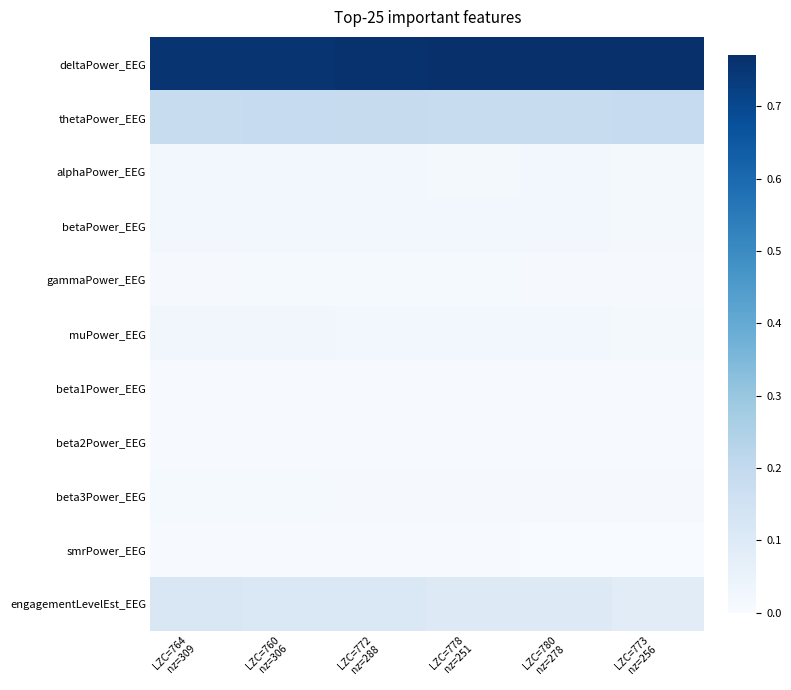

What is the total value across all series at LZC=760
nz=306?

1.2